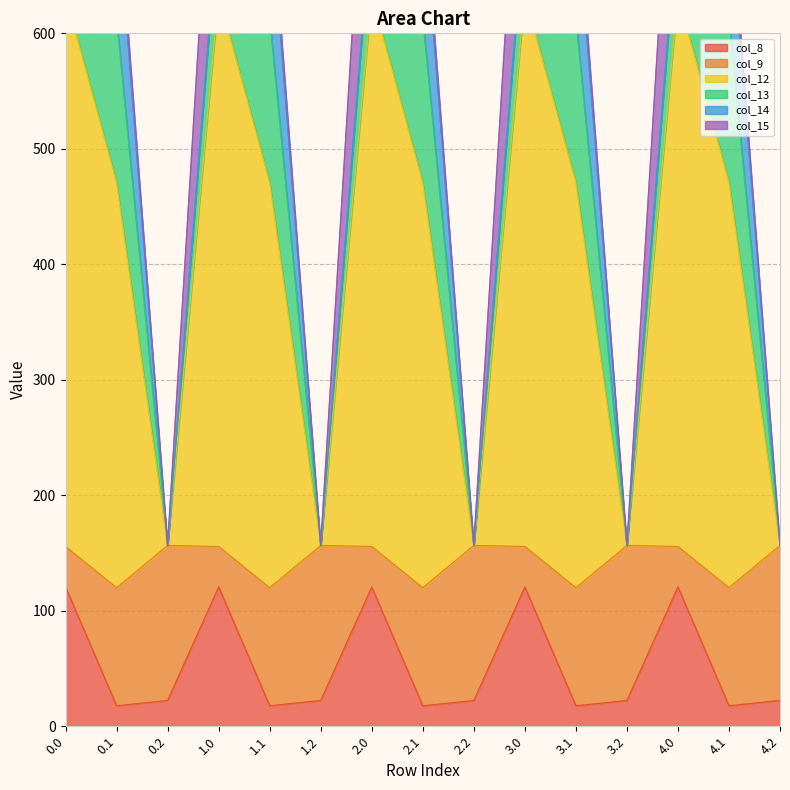

True or false: col_14 has a value of 155.7 at 3.0.

True